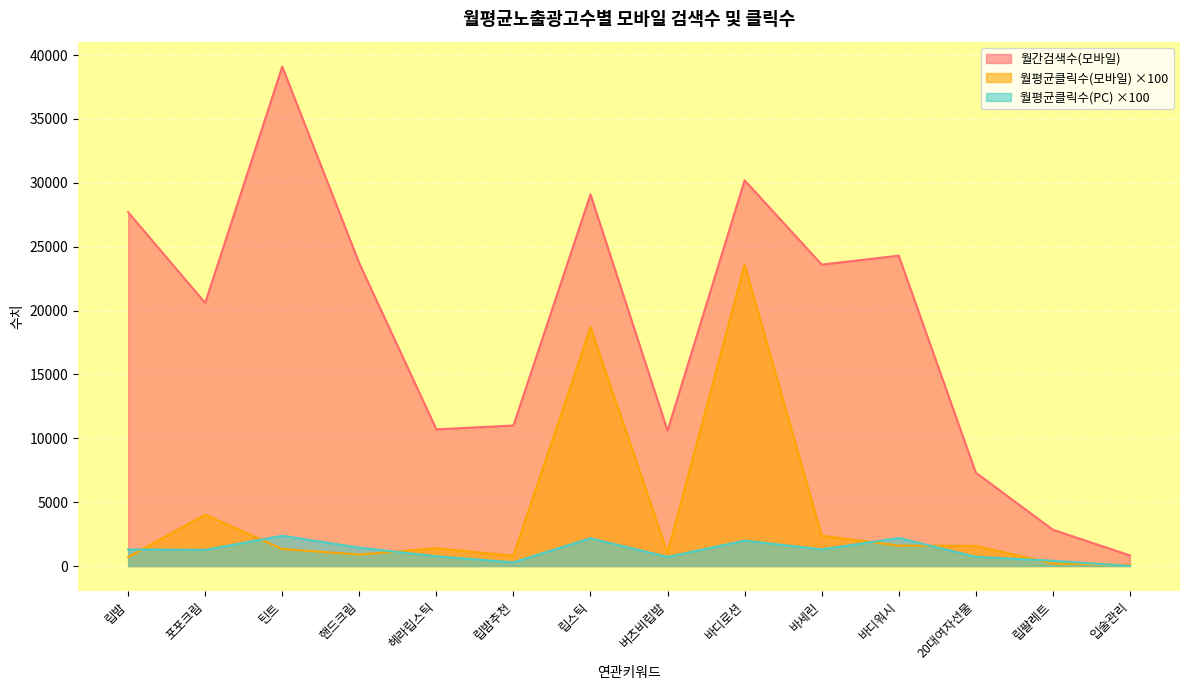

What is the label of the 1st point from the right?

입술관리